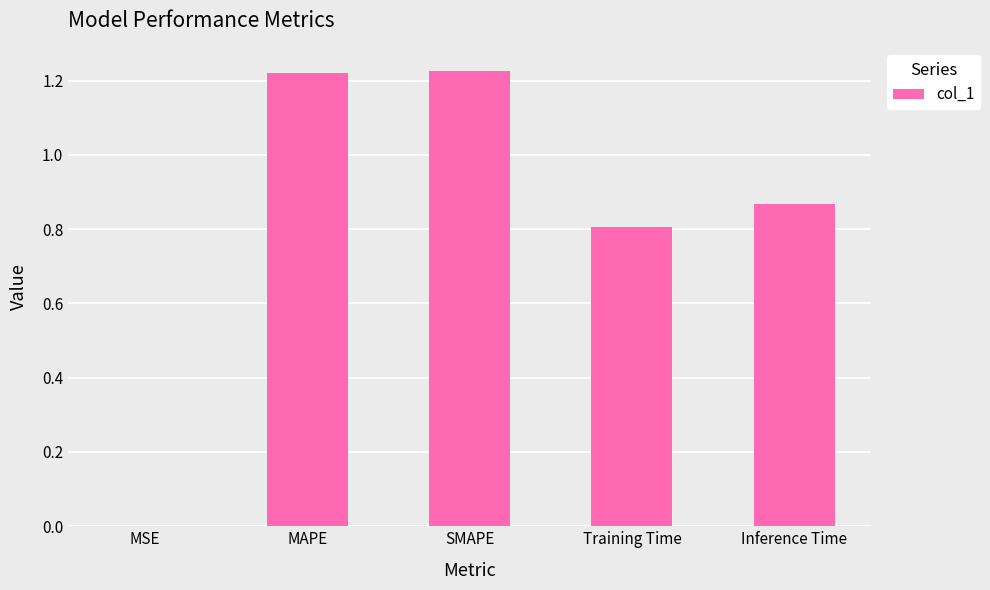

True or false: the data shows 1.1 at Training Time.

False